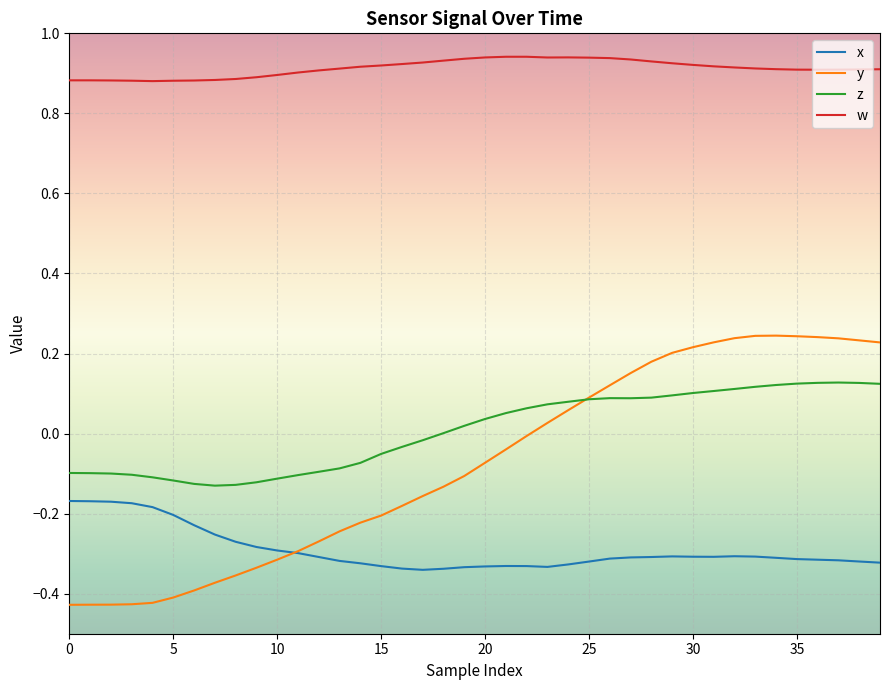

At how many categories does at least one series exceed 0?

40